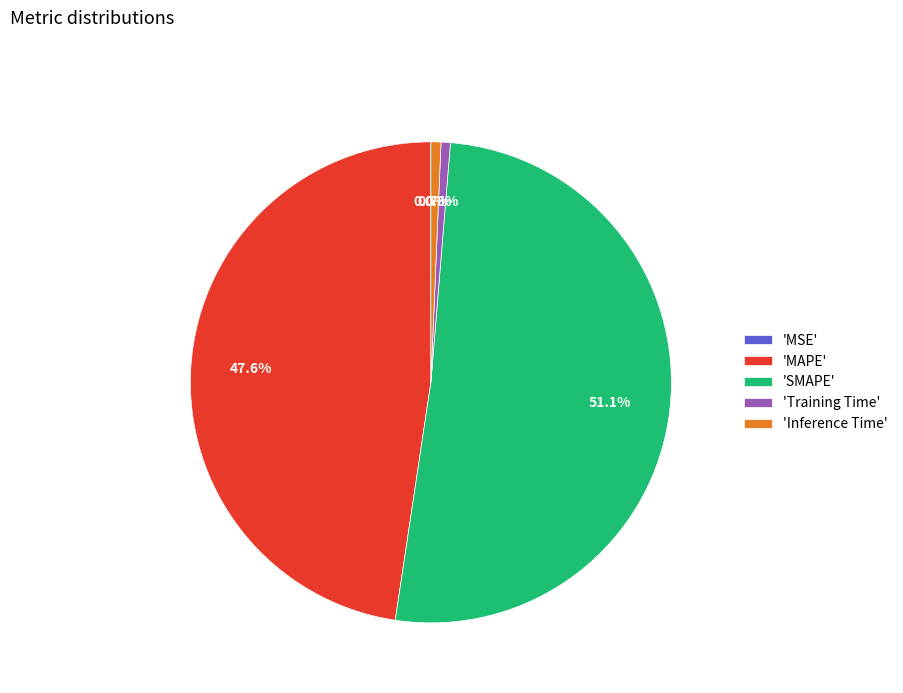

Which category has the biggest portion of the pie?

'SMAPE'